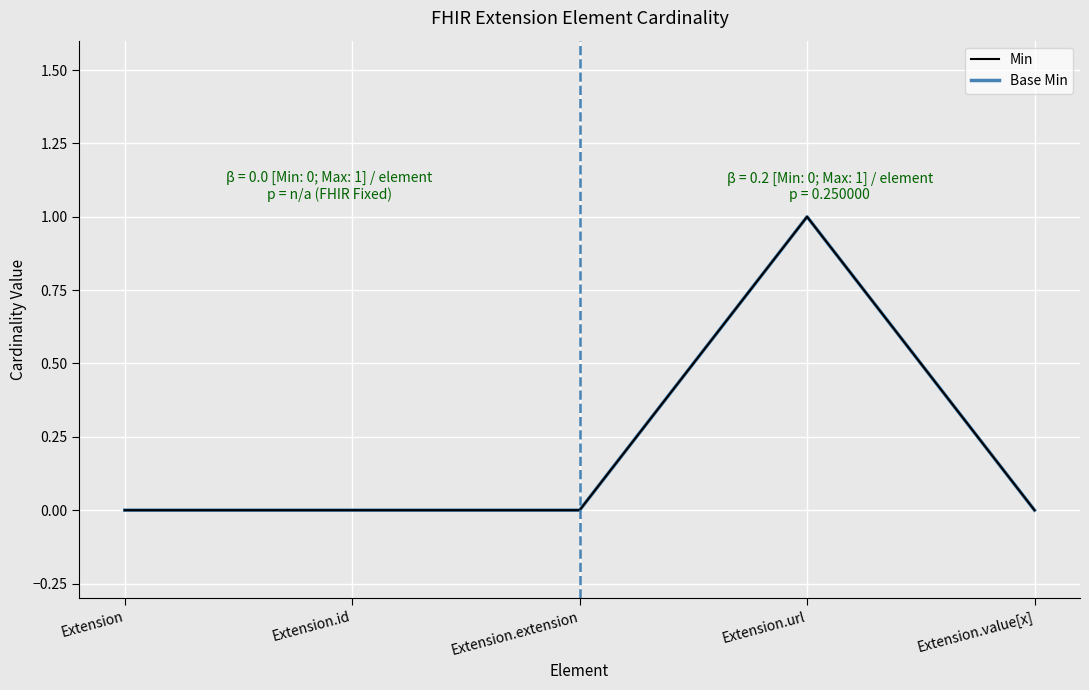

Does the chart have visible grid lines?

Yes